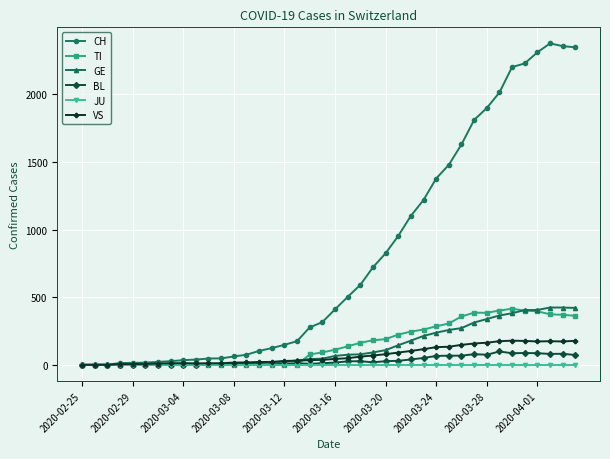

What is the value of the GE point at the 38th from the left?

424